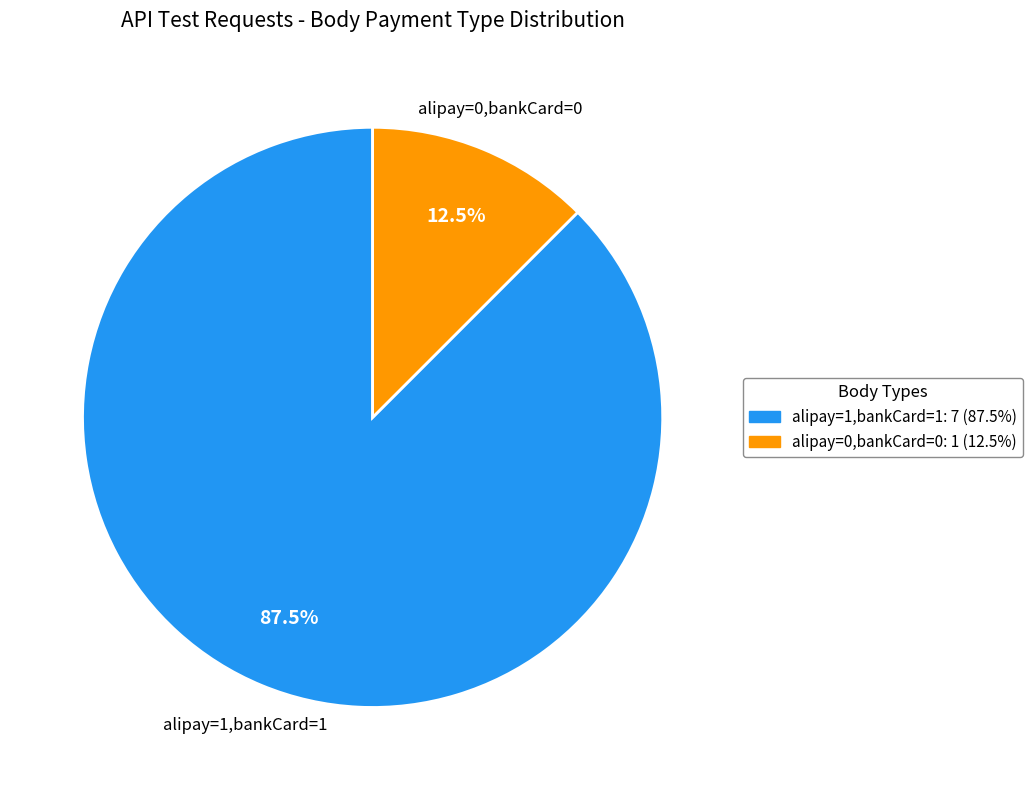

Is there any slice that represents more than half of the pie?

Yes